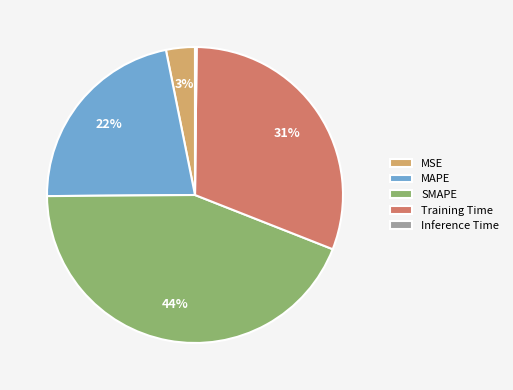

To the nearest percent, what percentage of the pie is Training Time?

31%